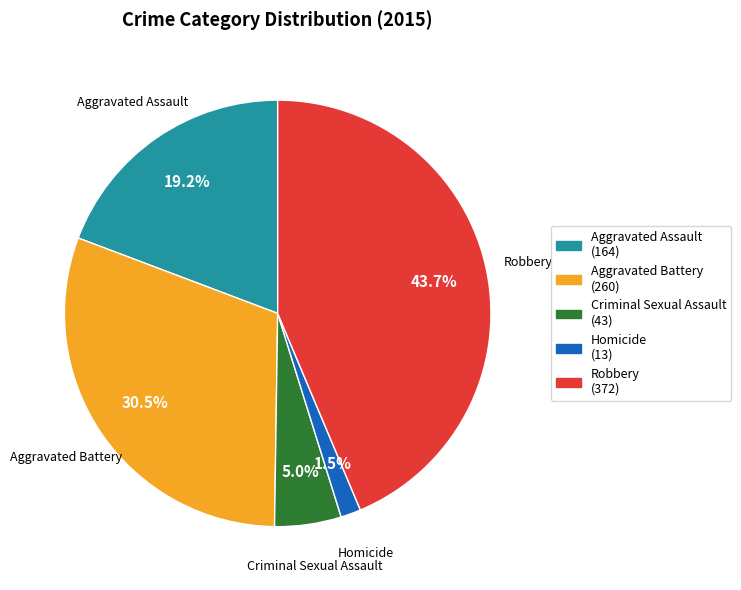

To the nearest percent, what is the average slice percentage?

20%